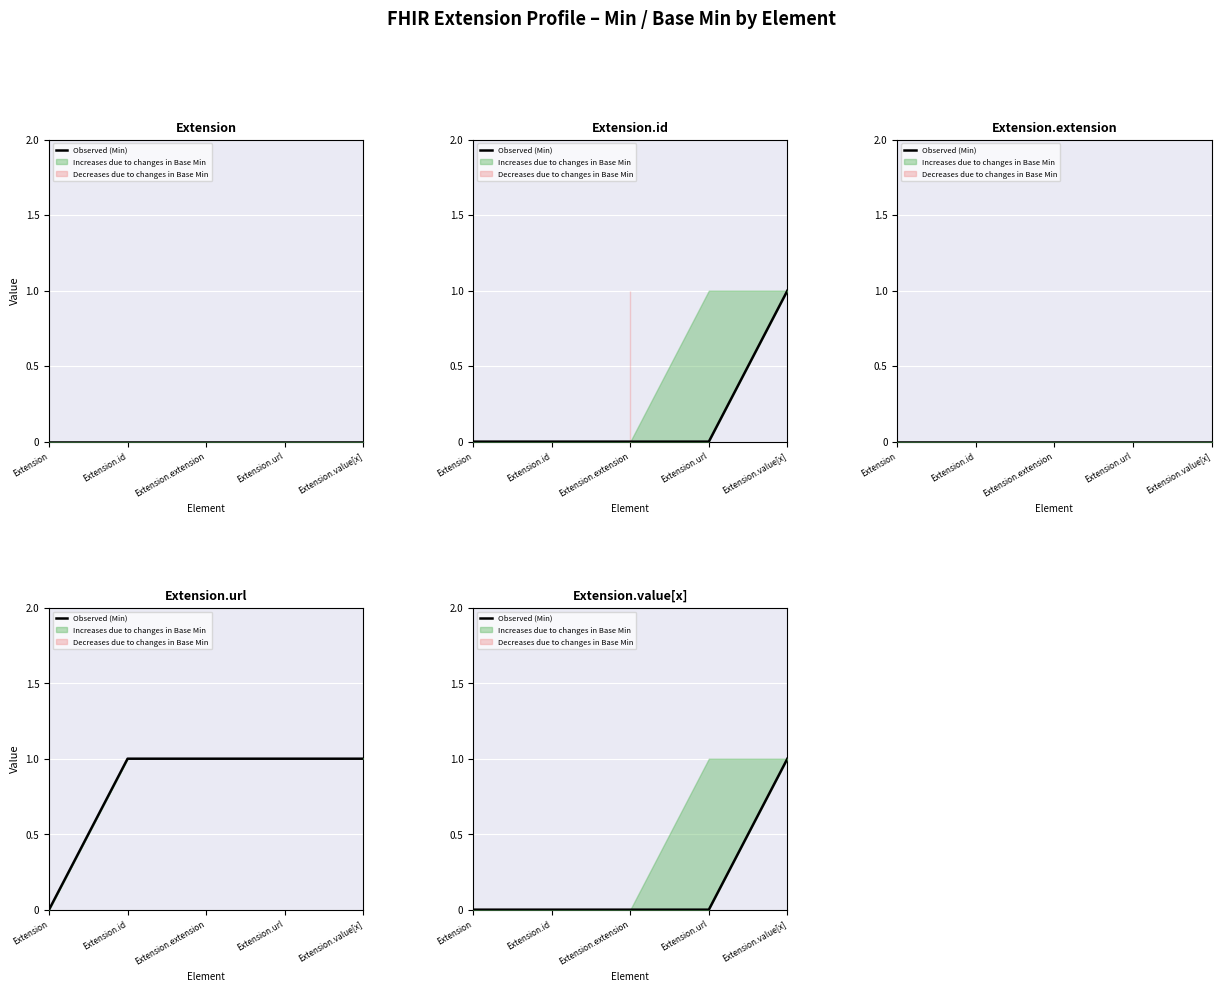

List the labels in order of value, largest first.

Extension.value[x], Extension, Extension.id, Extension.extension, Extension.url